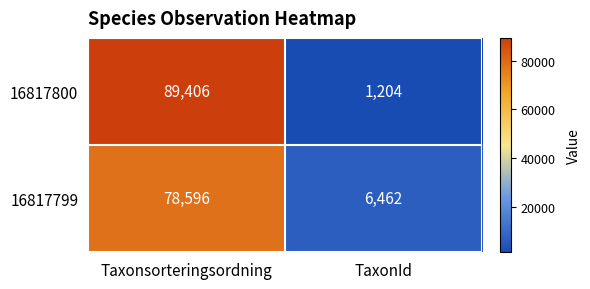

What is the sum of all 16817799 values?

85058